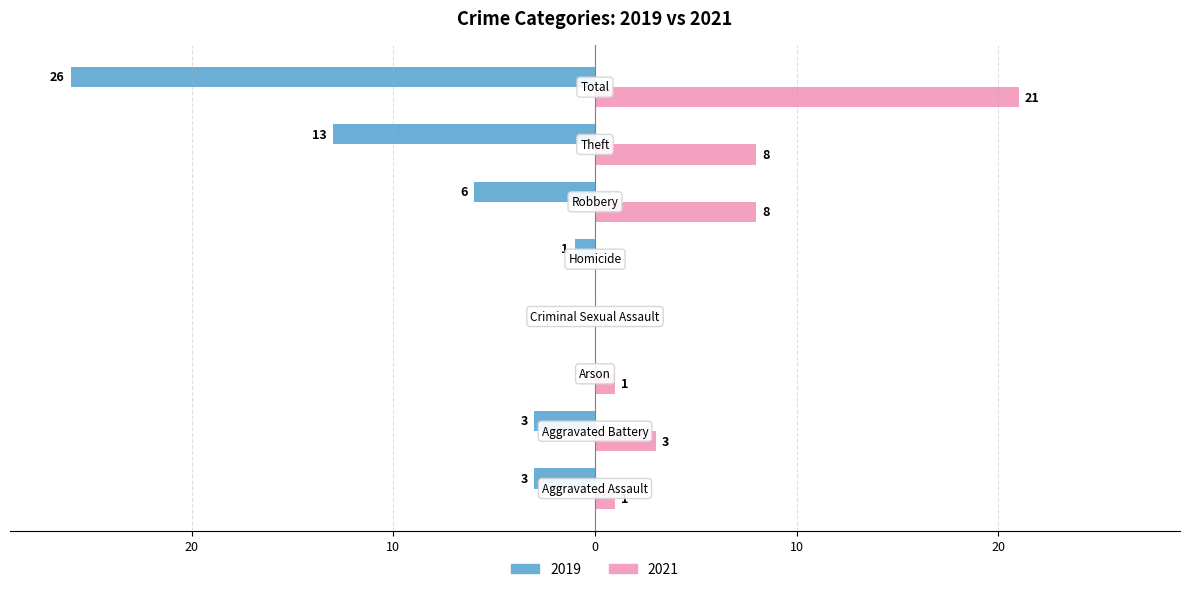

What are all the series names shown in the legend?

2019, 2021